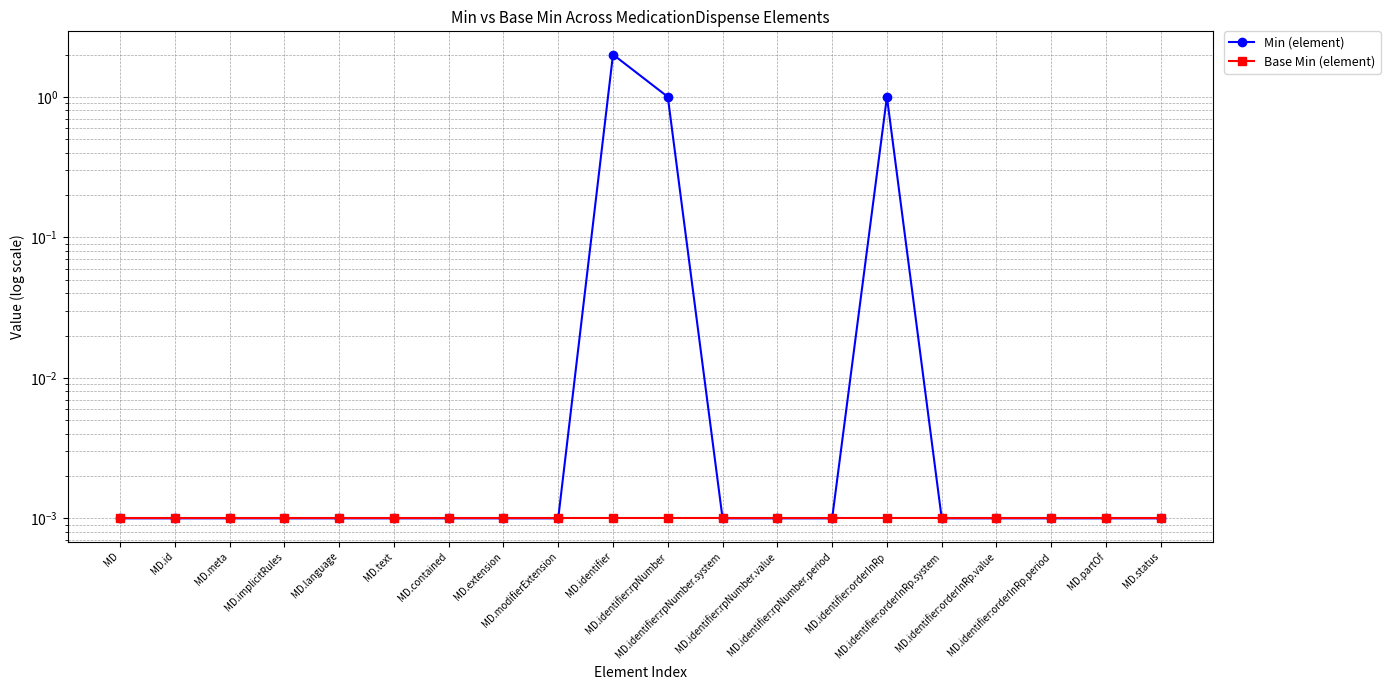

What is the label of the 5th point from the left?

MD.language